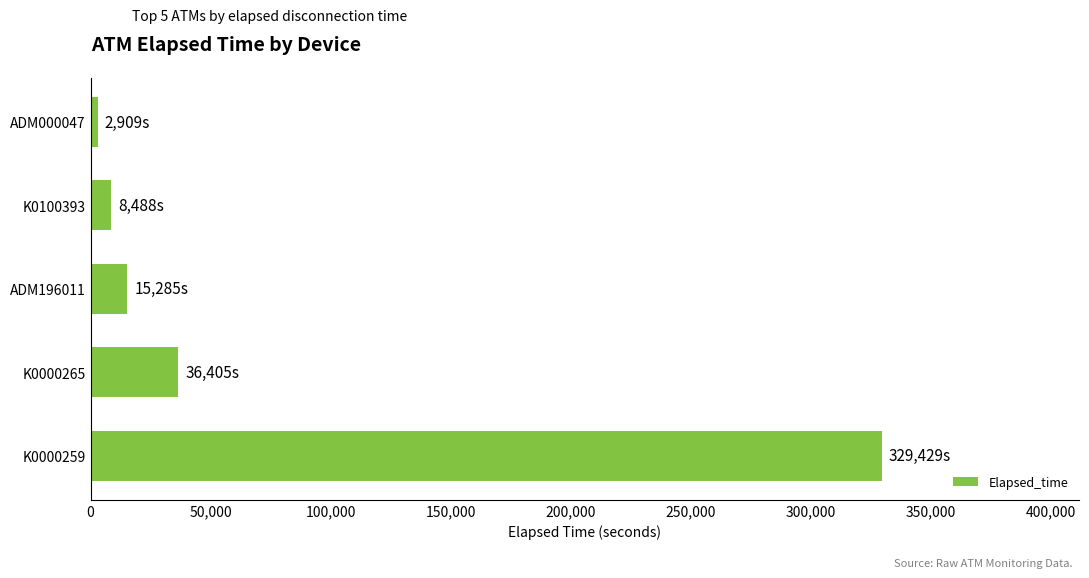

Is it true that the value at ADM196011 is 15285?

True